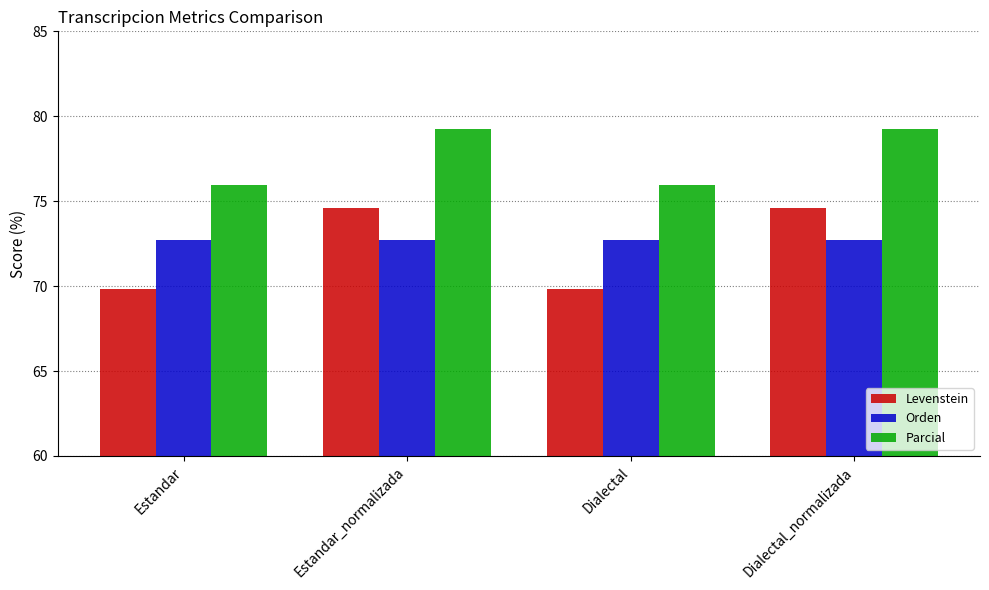

Rank the series by their maximum value, from lowest to highest.

Orden, Levenstein, Parcial